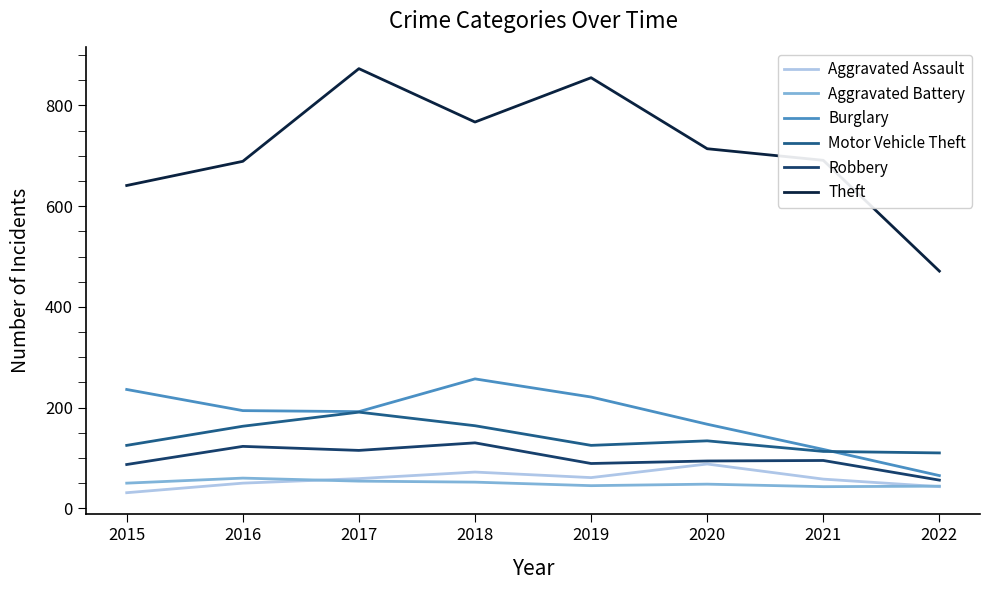

Is it true that Burglary equals 194 at 2016?

True